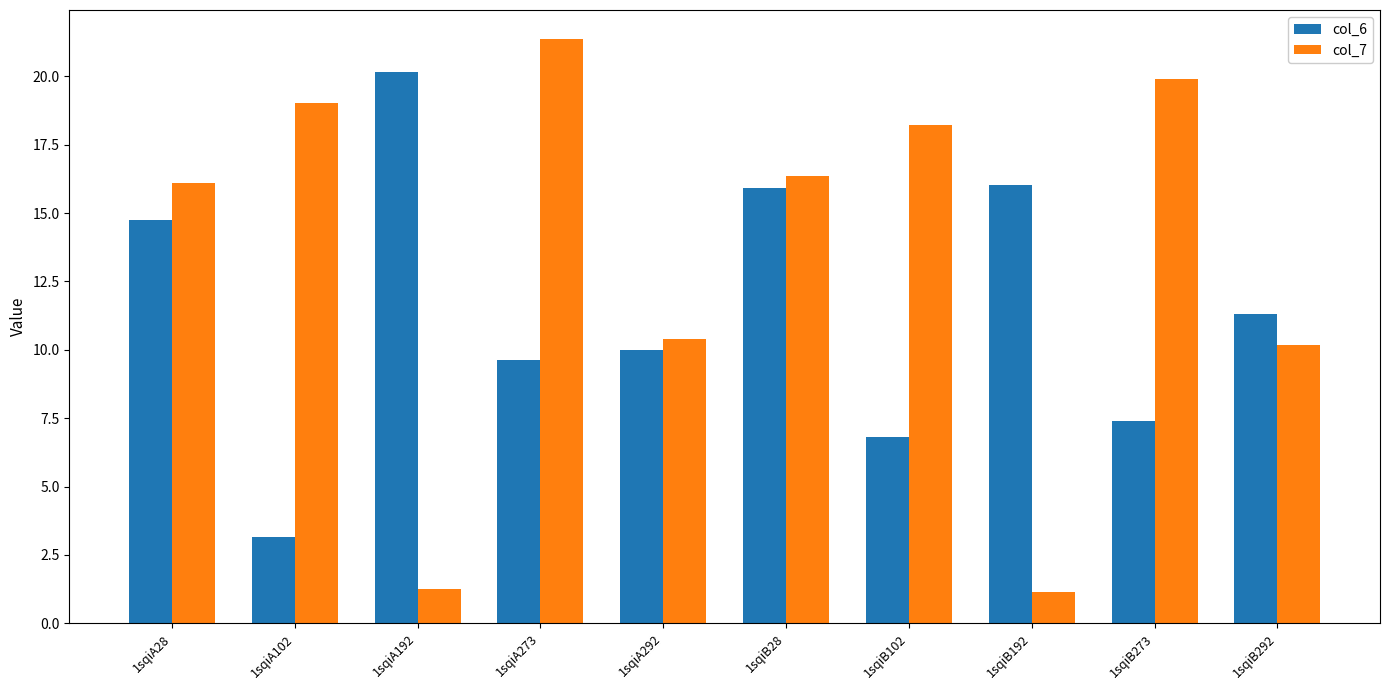

At 1sqiA102, list the series in order from smallest to largest.

col_6, col_7